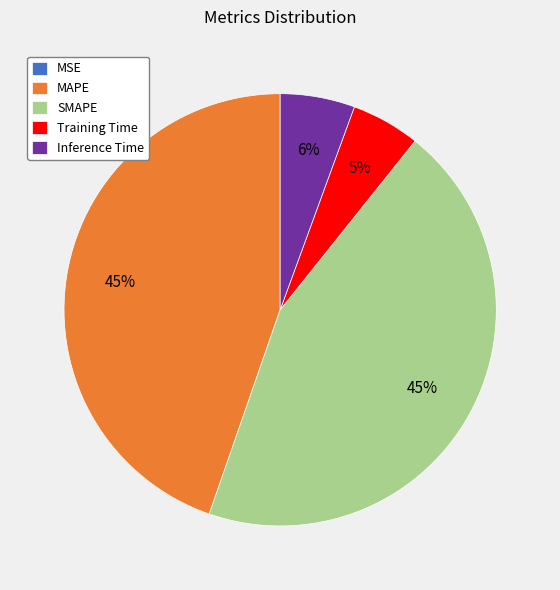

To the nearest percent, what is the difference between the SMAPE and Inference Time slice percentages?

39%